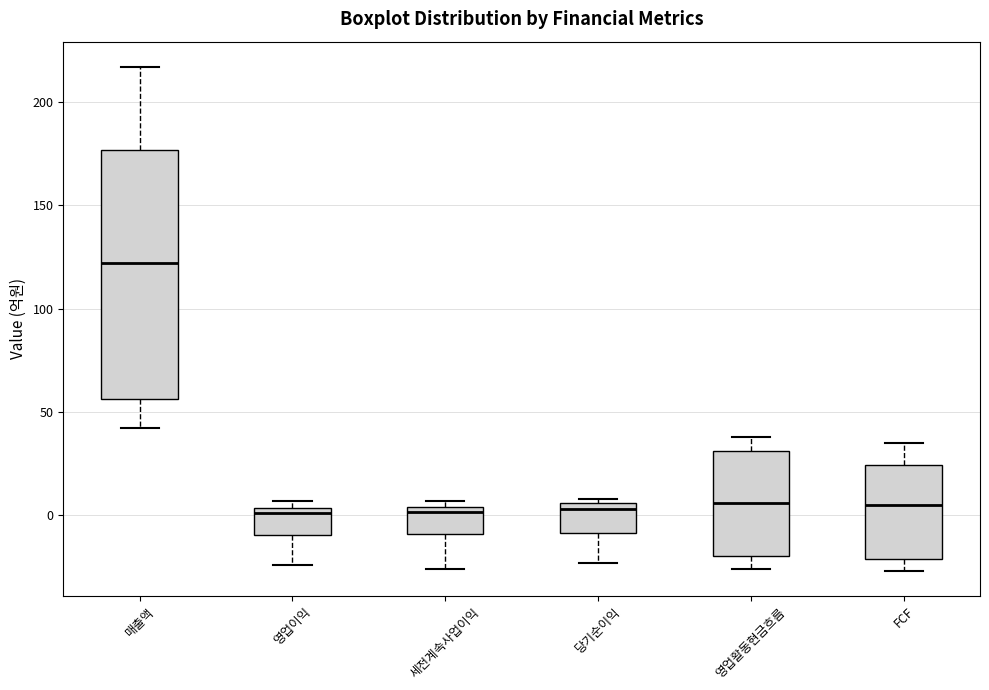

Comparing the boxes themselves (not the whiskers), which one is the tallest?

매출액